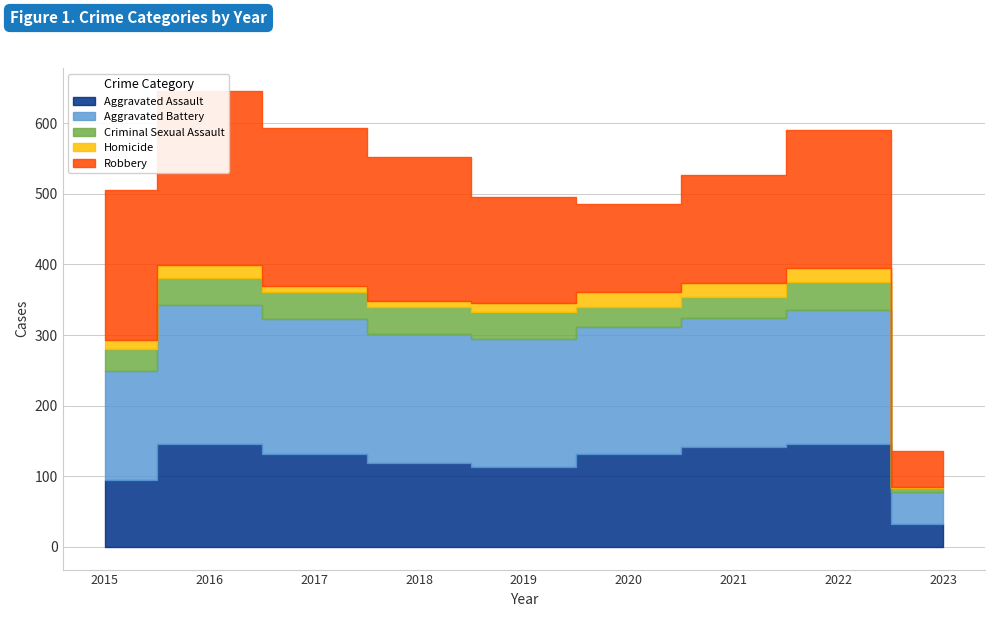

The value of Aggravated Battery at 2021 is 182. True or false?

True